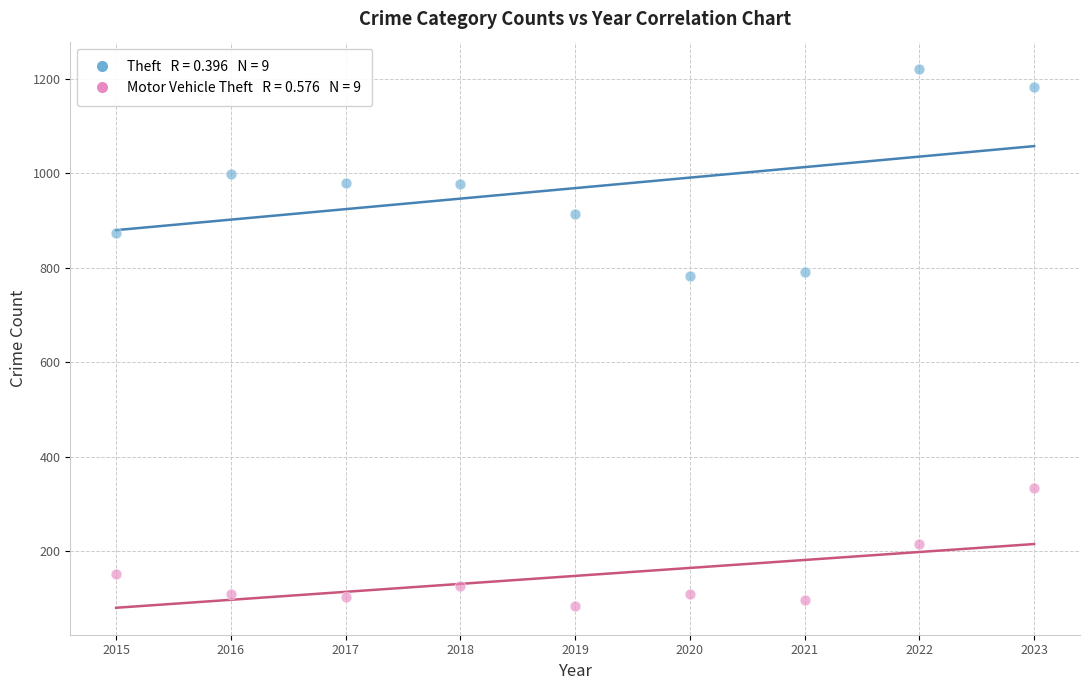

Across all data points, what is the range of X values (max minus min)?

8